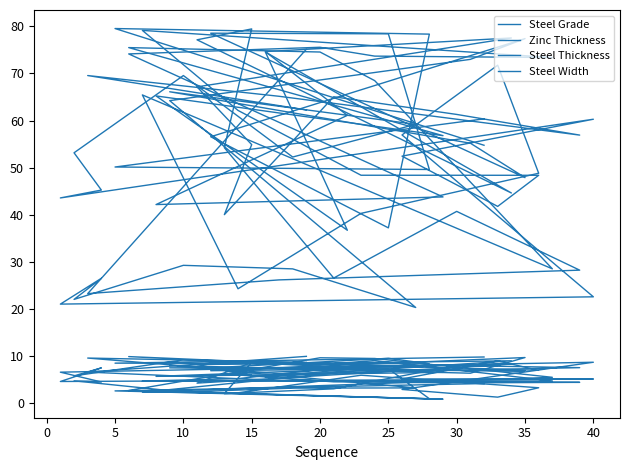

True or false: Steel Thickness has a value of 44.6 at 33.

False